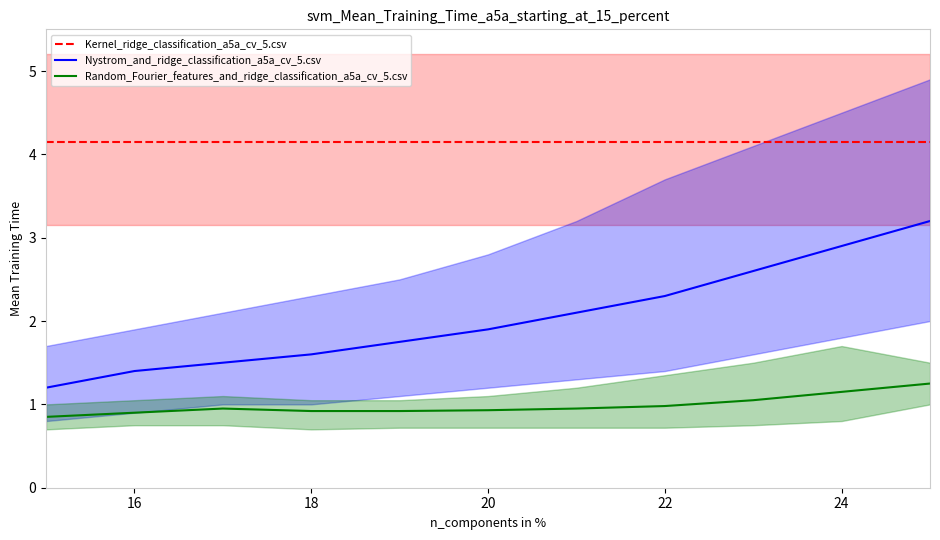

True or false: Nystrom_and_ridge_classification_a5a_cv_5.csv and Random_Fourier_features_and_ridge_classification_a5a_cv_5.csv cross at least once.

False